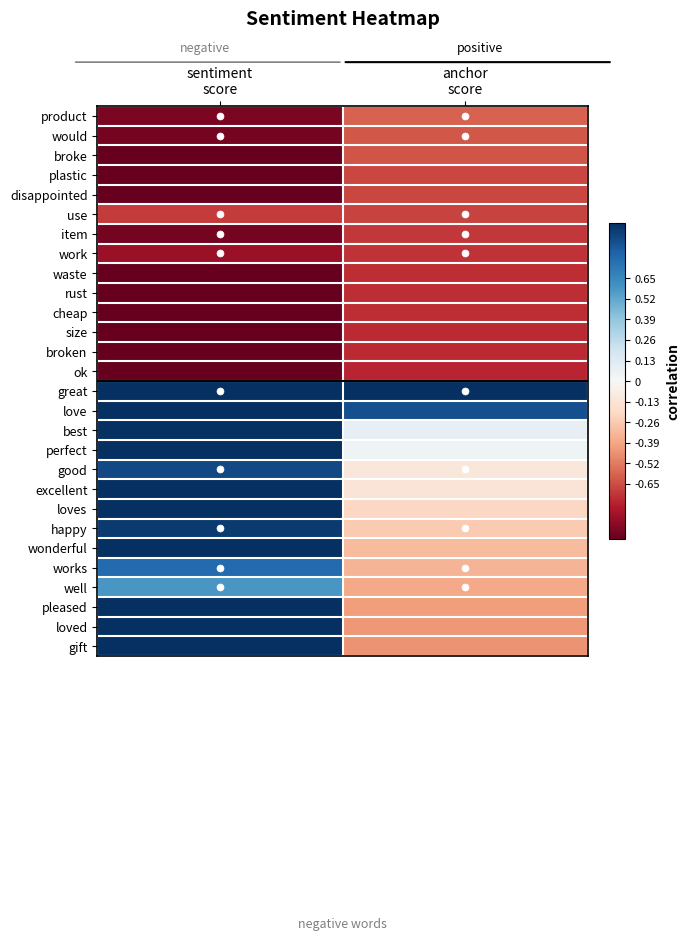

How many categories are shown in the chart?

2